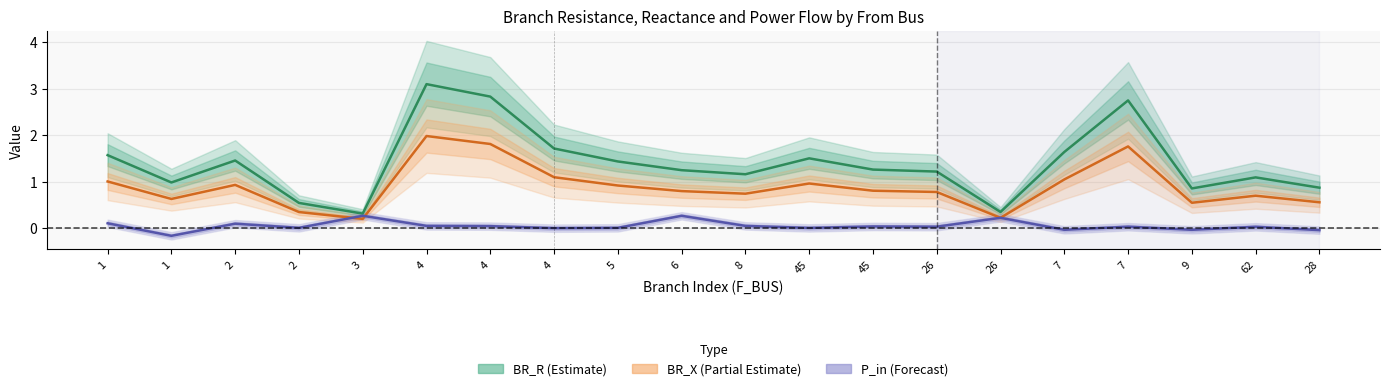

What is the total value across all series at 26?

2.0